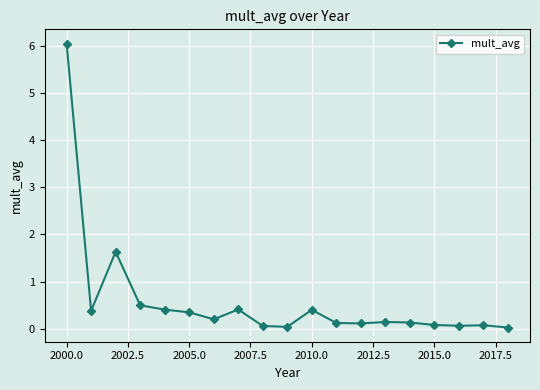

What is the greatest value displayed?

6.0